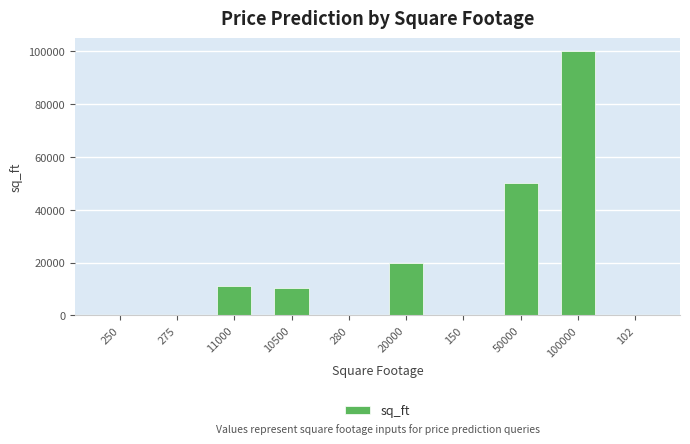

What is the sum of all values?

192557